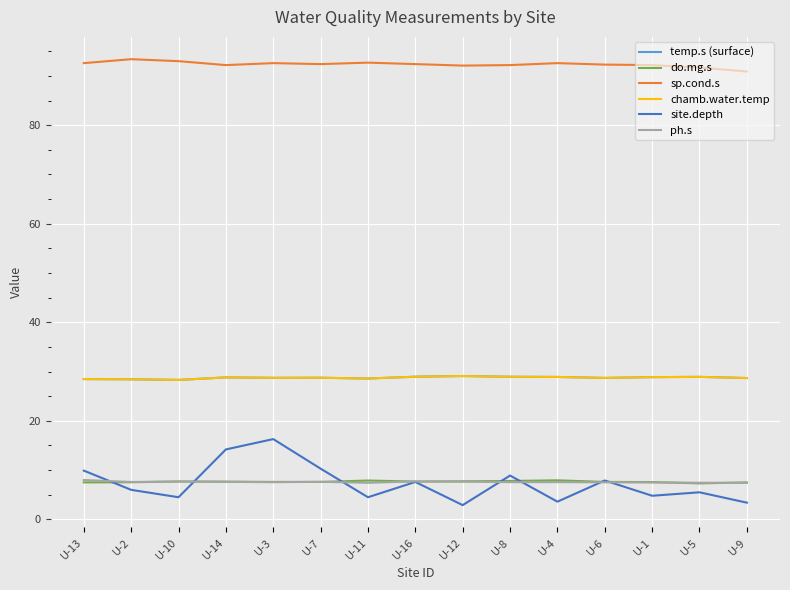

Reading left to right, transcribe all the data shown in this chart.

temp.s (surface): 28.5	28.4	28.3	28.8	28.7	28.8	28.6	29.0	29.1	28.9	28.9	28.7	28.9	28.9	28.7
do.mg.s: 7.5	7.5	7.7	7.7	7.6	7.6	7.9	7.7	7.7	7.8	7.9	7.6	7.6	7.3	7.5
sp.cond.s: 92.6	93.4	93.0	92.2	92.6	92.4	92.7	92.4	92.1	92.2	92.6	92.3	92.2	91.7	90.9
chamb.water.temp: 28.5	28.4	28.3	28.8	28.7	28.8	28.6	29.0	29.1	28.9	28.9	28.7	28.9	28.9	28.7
site.depth: 9.9	6.0	4.5	14.2	16.3	10.3	4.5	7.6	2.9	8.9	3.6	7.9	4.8	5.5	3.4
ph.s: 8.0	7.6	7.7	7.6	7.5	7.6	7.4	7.7	7.7	7.6	7.6	7.5	7.5	7.4	7.4